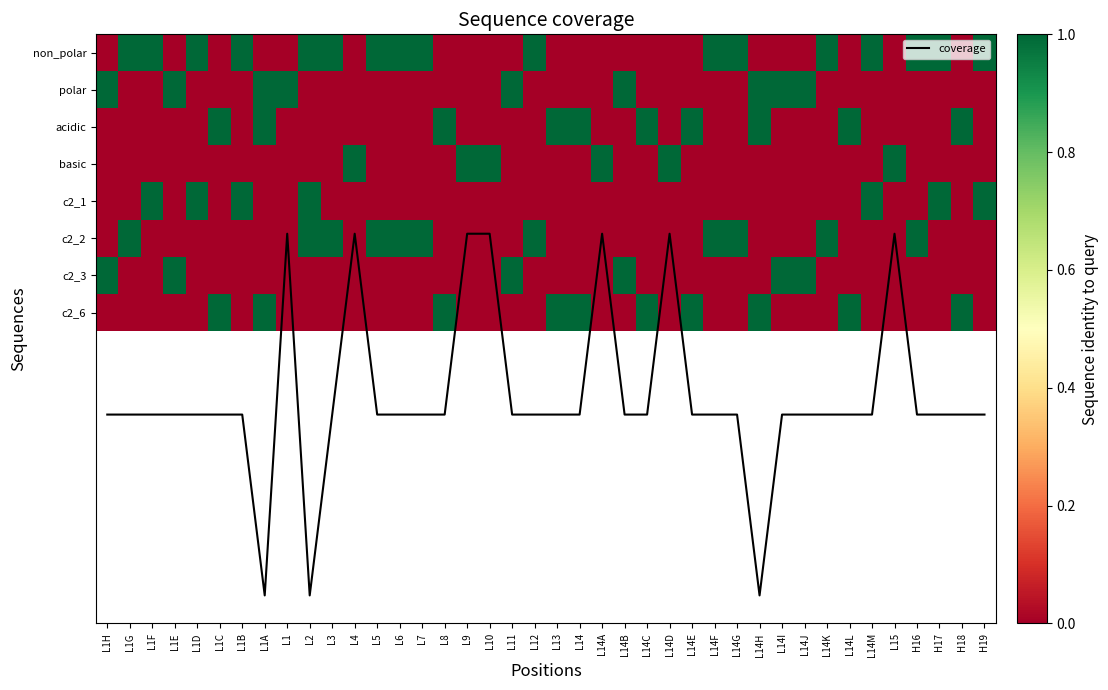

Rank the series by their maximum value, from highest to lowest.

coverage, non_polar, polar, acidic, basic, c2_1, c2_2, c2_3, c2_6